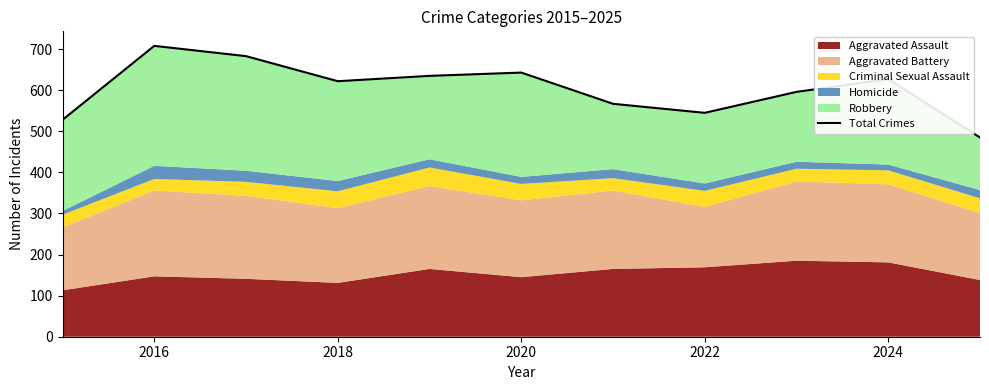

True or false: the data has more than 1 interior local peaks.

True